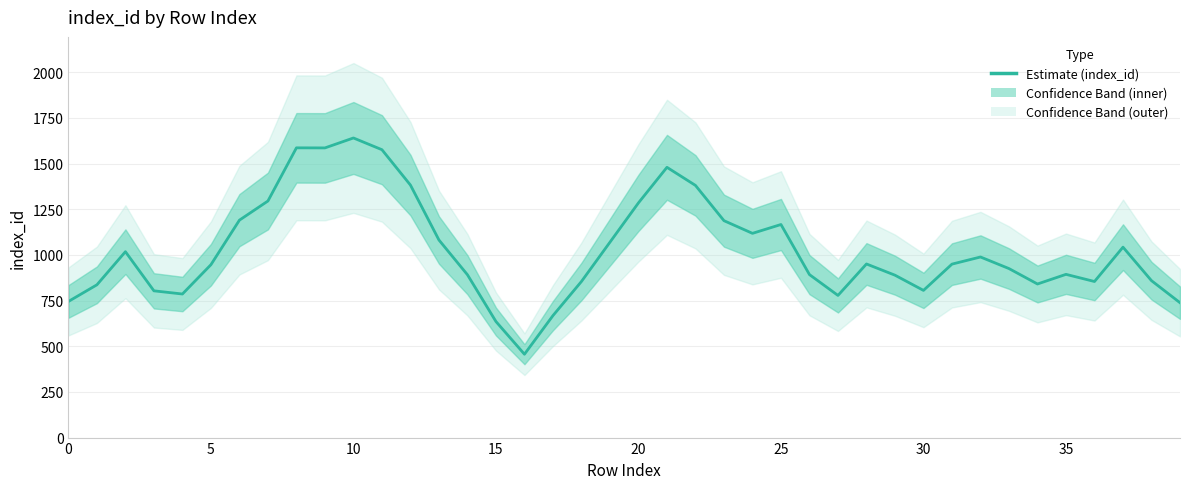

How many points are higher than both their immediate neighbors (excluding endpoints)?

9